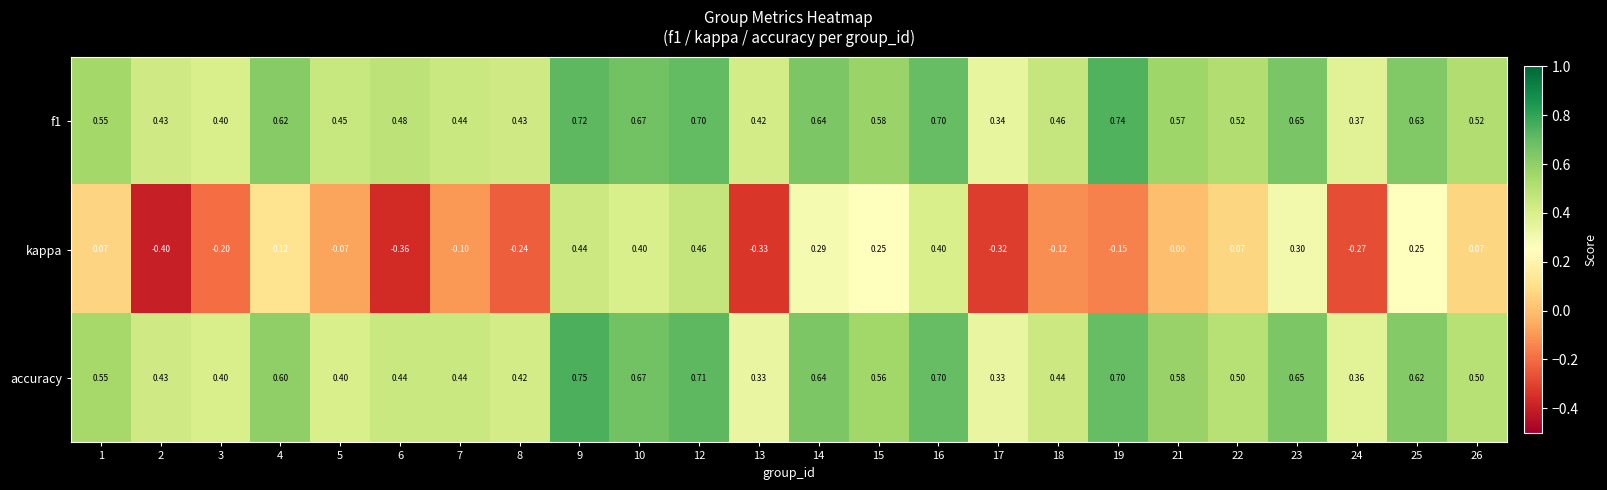

Between 9 and 26, which series saw the biggest shift?

kappa